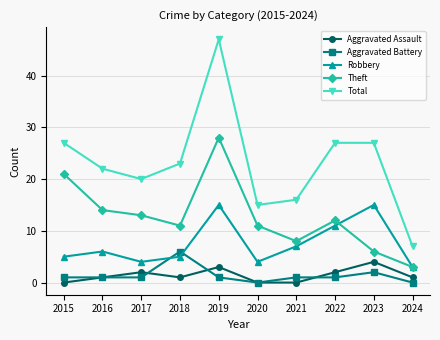

Is the value of Aggravated Battery at 2018 greater than the value of Theft at 2015?

No